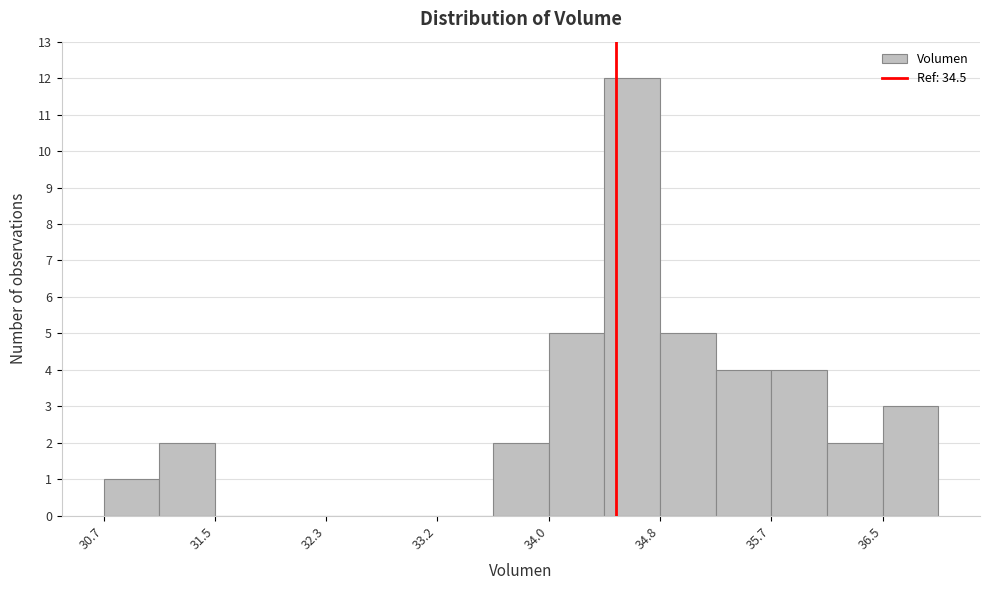

Which range on the x-axis has the tallest bar?

34.4 to 34.8